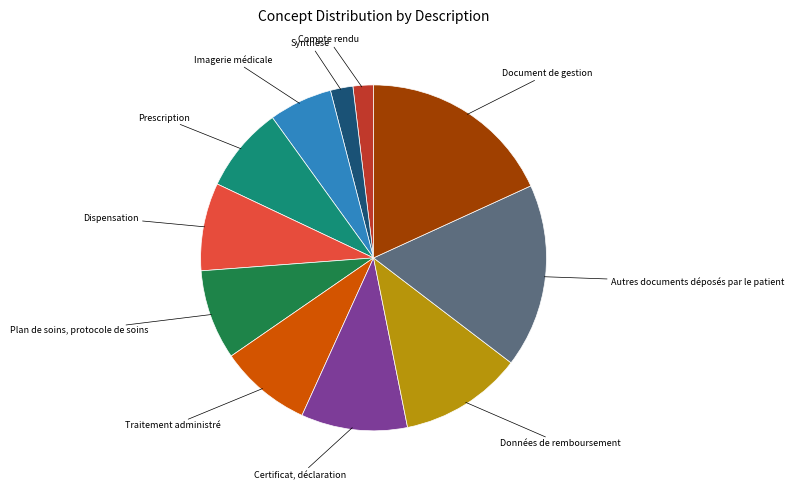

Is there any slice that represents more than half of the pie?

No